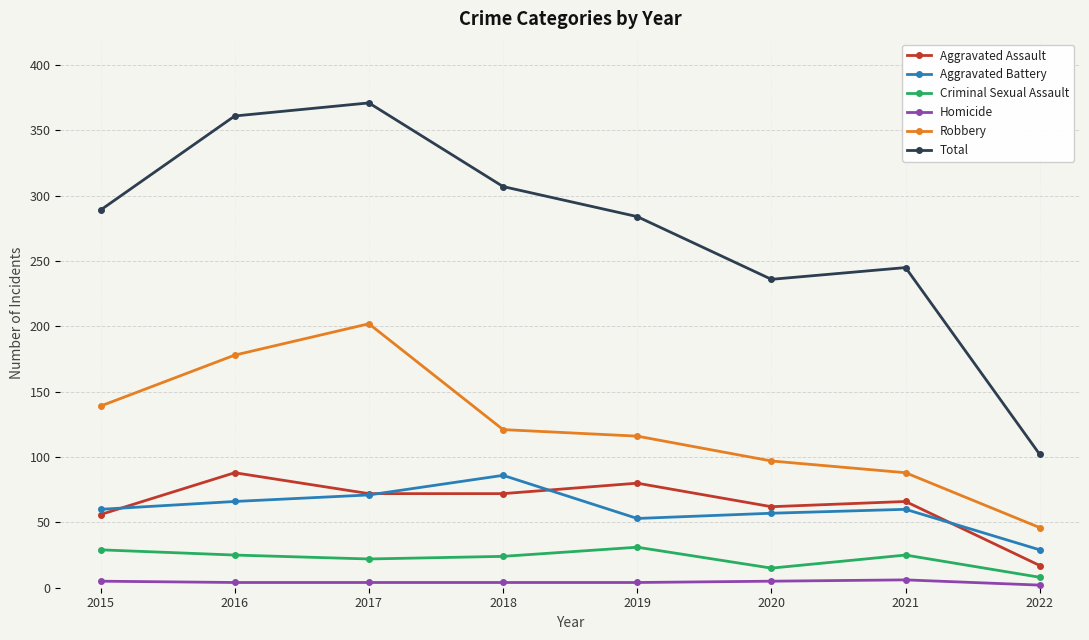

What is the sum of the Aggravated Battery values at 2017 and 2021?

131